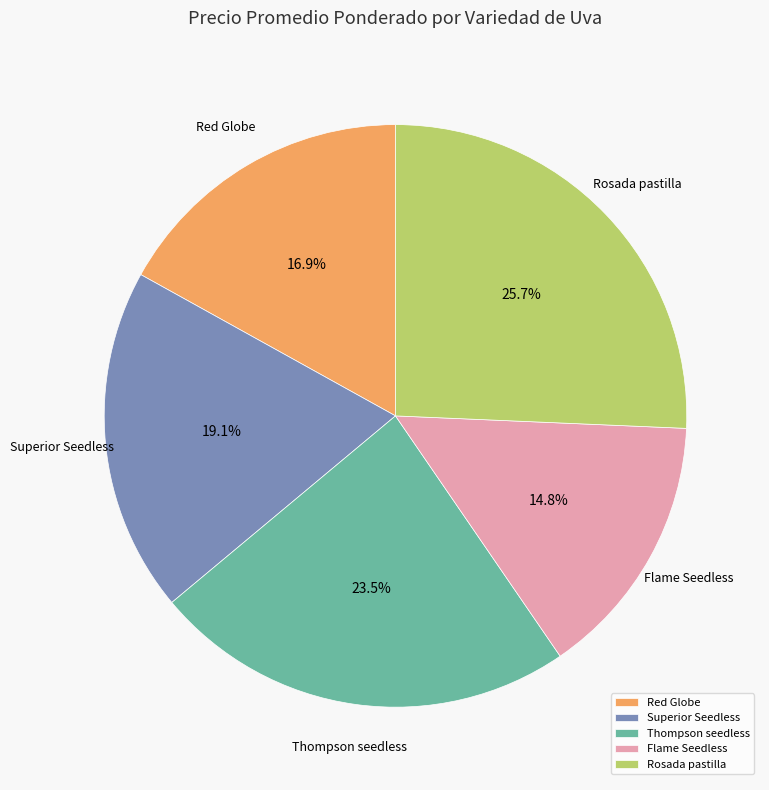

To the nearest percent, what is the combined percentage of Red Globe and Thompson seedless?

40%